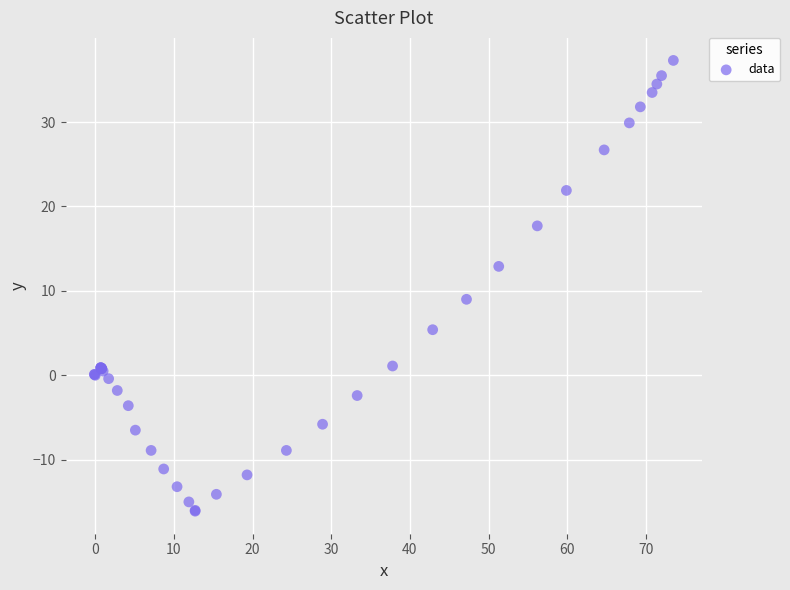

What Y value in the scatter plot is closest to 10?

9.0